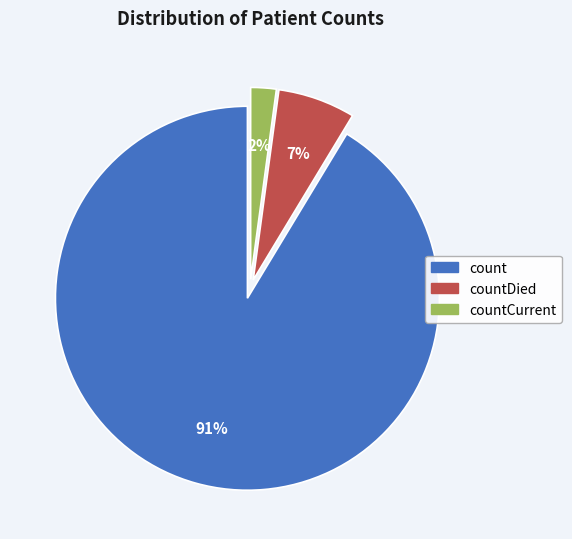

Which slice is the largest?

count